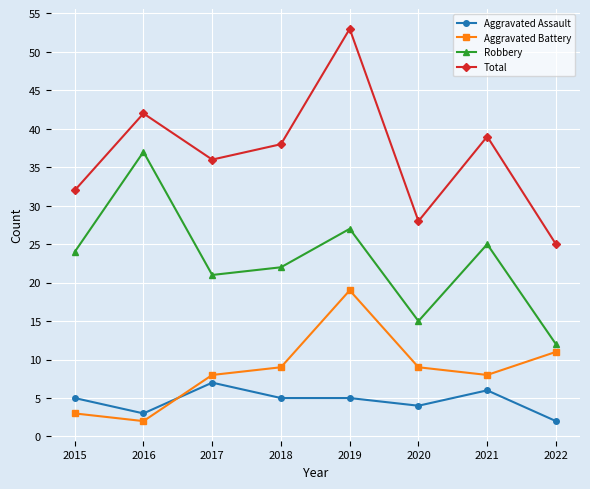

True or false: Aggravated Assault and Robbery intersect in this chart.

False